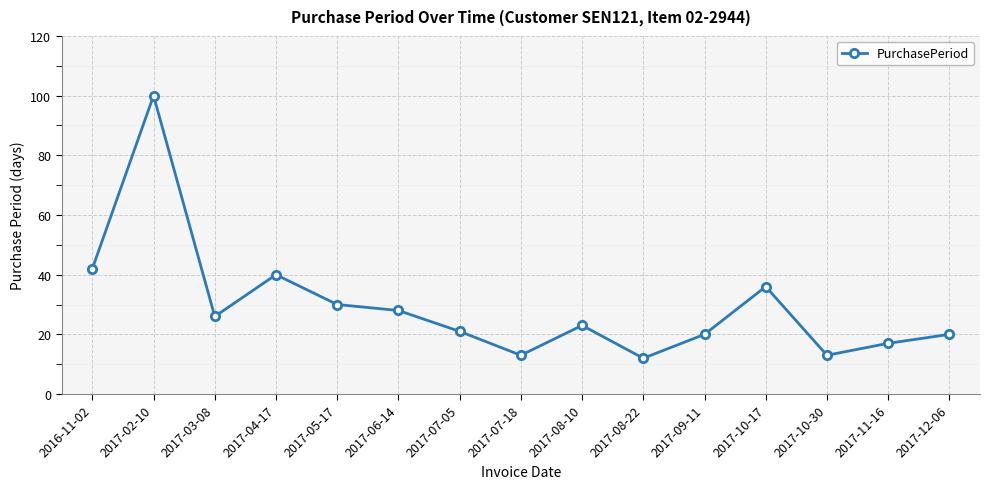

What is the change in value from 2017-08-22 to 2017-12-06?

+8